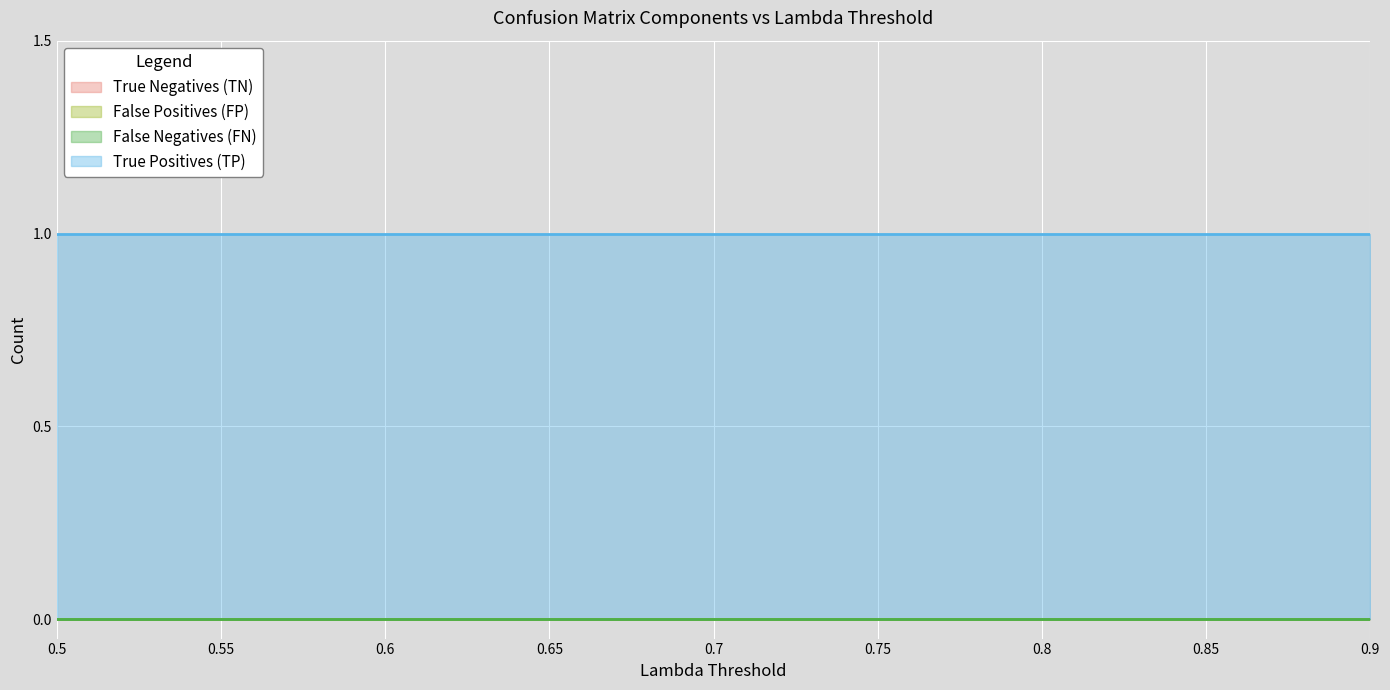

Rank the categories by True Negatives (TN) value from highest to lowest.

0.5, 0.55, 0.6, 0.65, 0.7, 0.75, 0.8, 0.85, 0.9